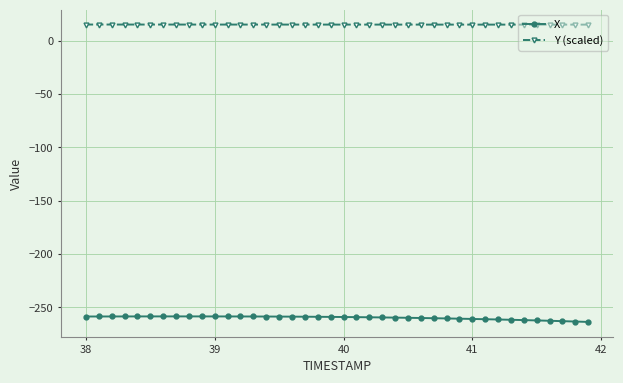

True or false: Y (scaled) and X intersect in this chart.

False